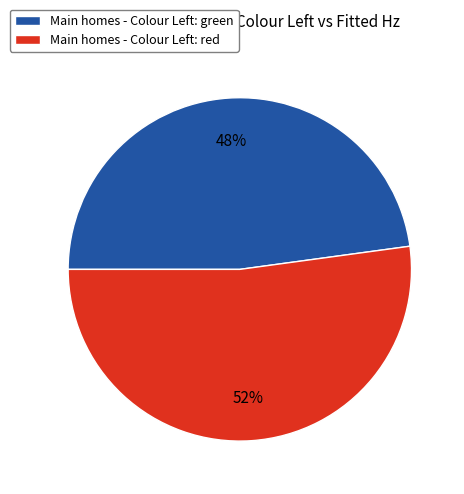

Does any single category account for the majority?

Yes